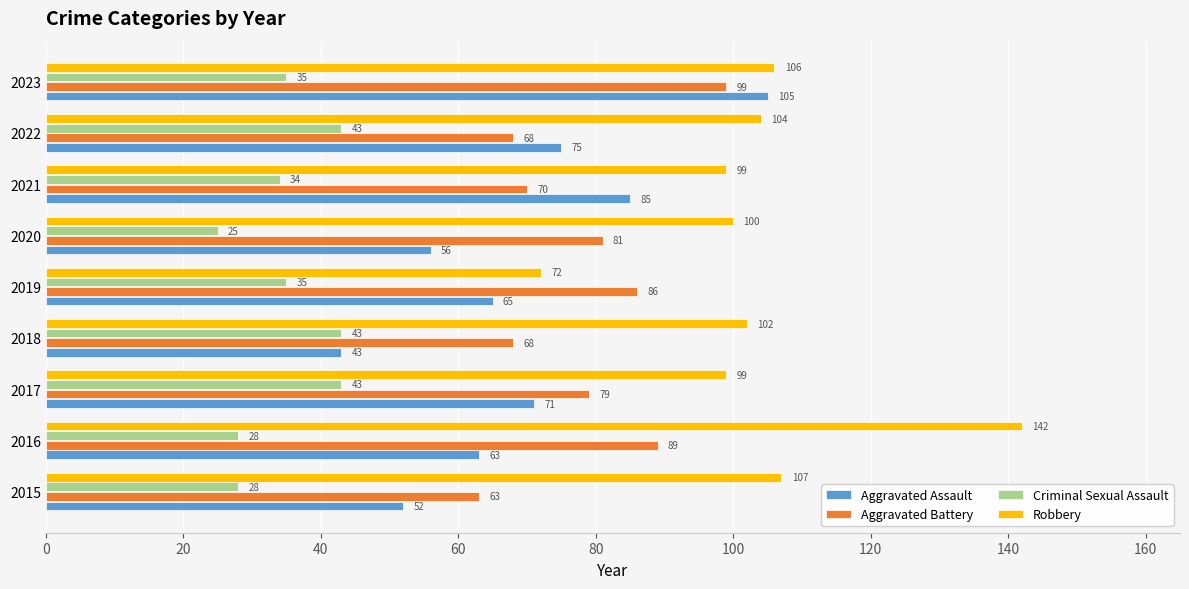

What are all the series names shown in the legend?

Aggravated Assault, Aggravated Battery, Criminal Sexual Assault, Robbery